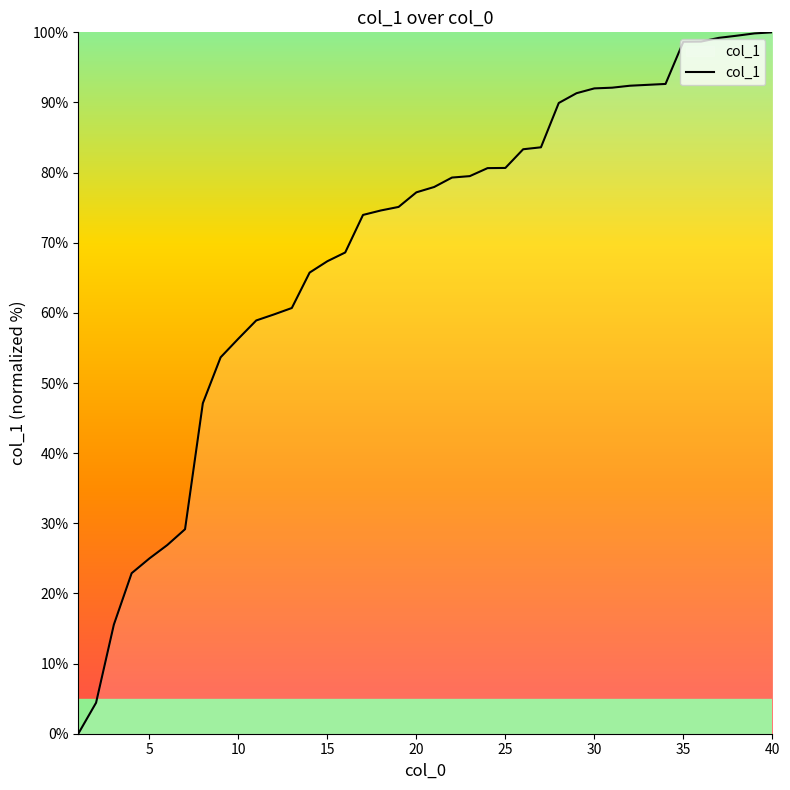

What is the greatest value displayed?

100.0